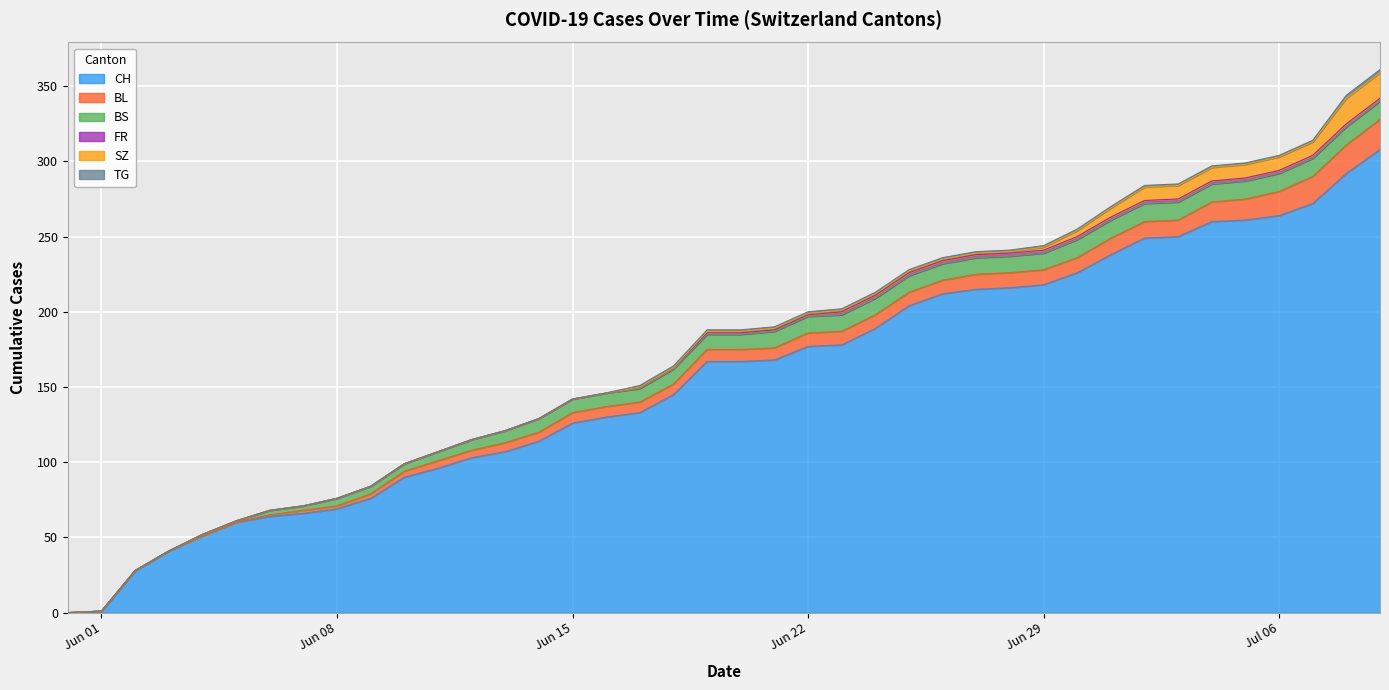

True or false: TG and SZ cross at least once.

False